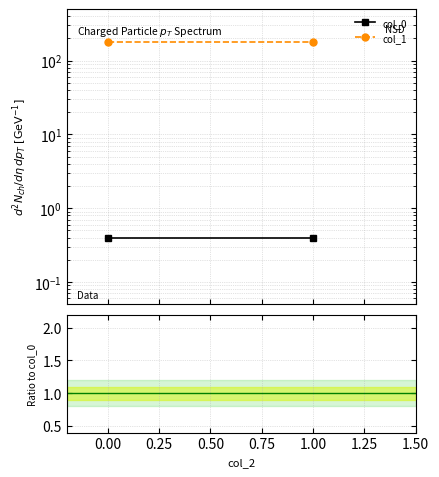

Which series has the widest spread of values?

col_0